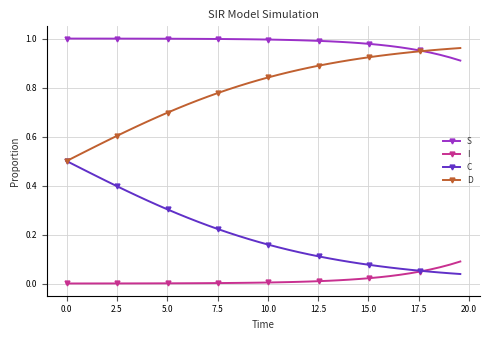

True or false: I and S intersect in this chart.

False